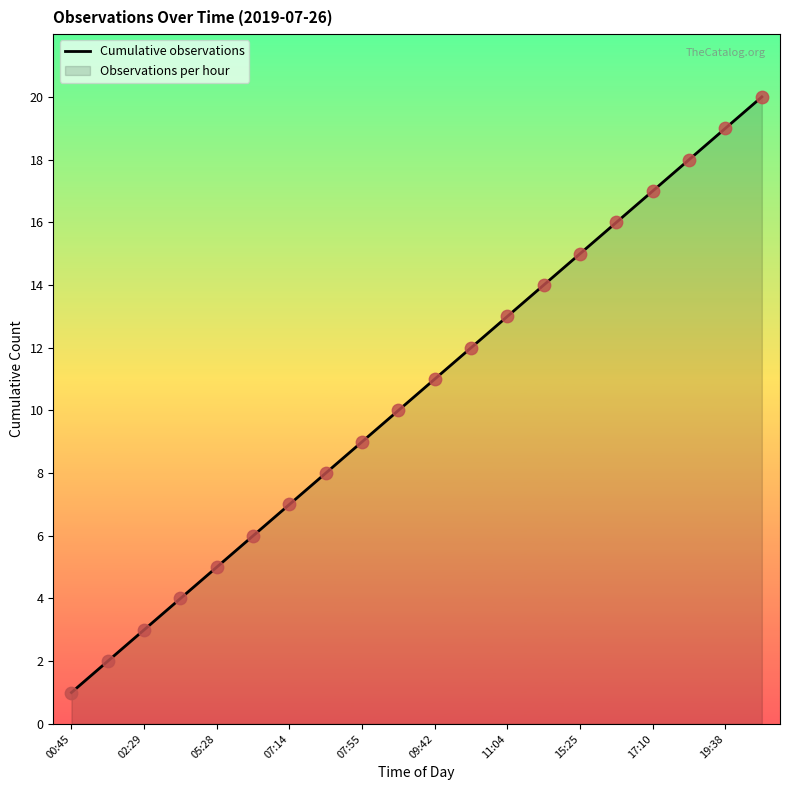

Between 19:38 and 15:25, which is larger?

19:38